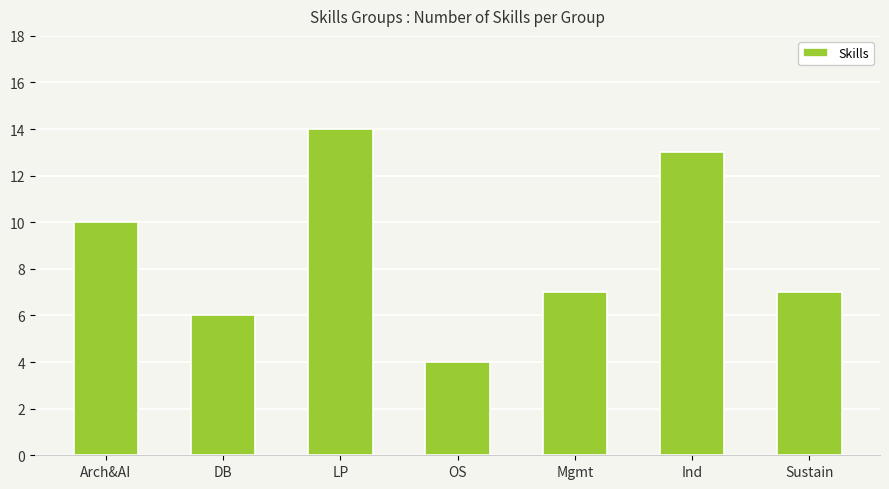

What is the average value?

9